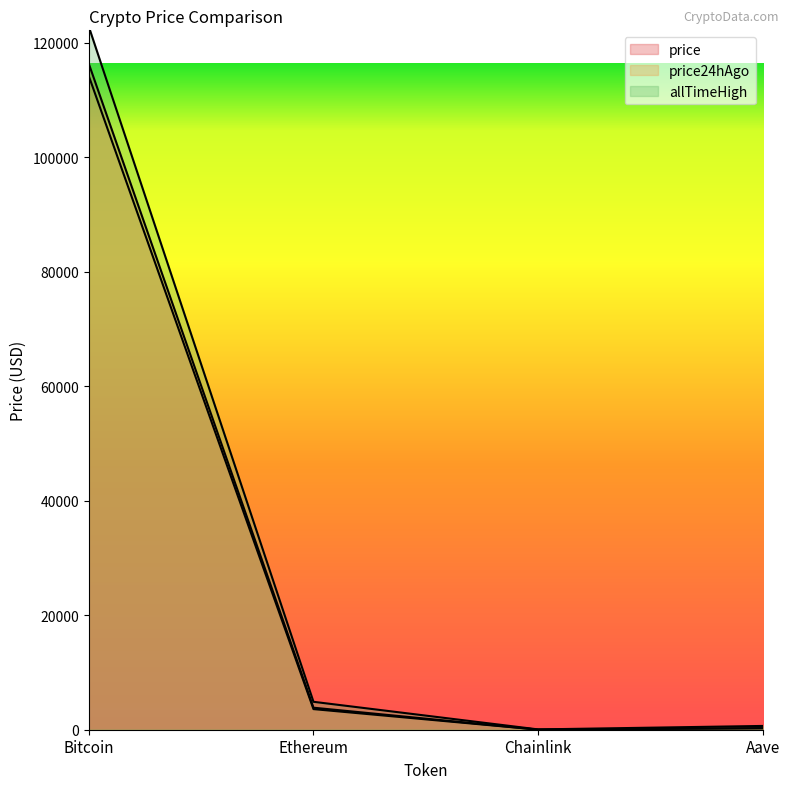

Reading left to right, transcribe all the data shown in this chart.

price: 116365.0	3847.1	17.6	275.2
price24hAgo: 114221.0	3599.8	16.4	255.7
allTimeHigh: 122838.0	4878.3	52.7	661.7